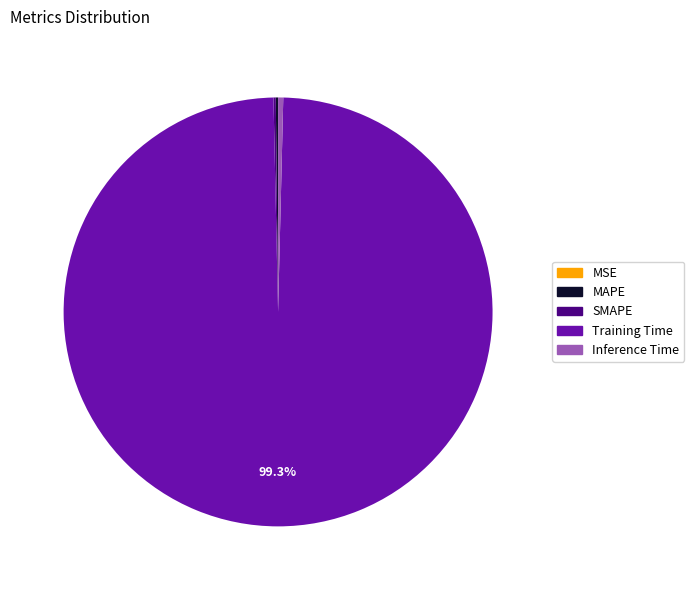

Which has a higher value, Training Time or Inference Time?

Training Time